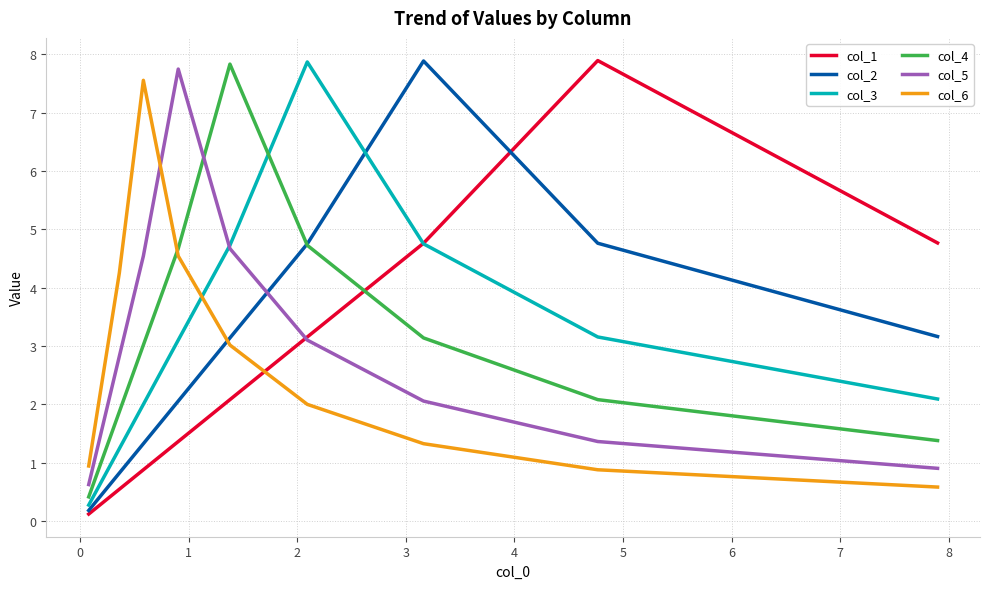

How many times do col_6 and col_4 cross each other?

1